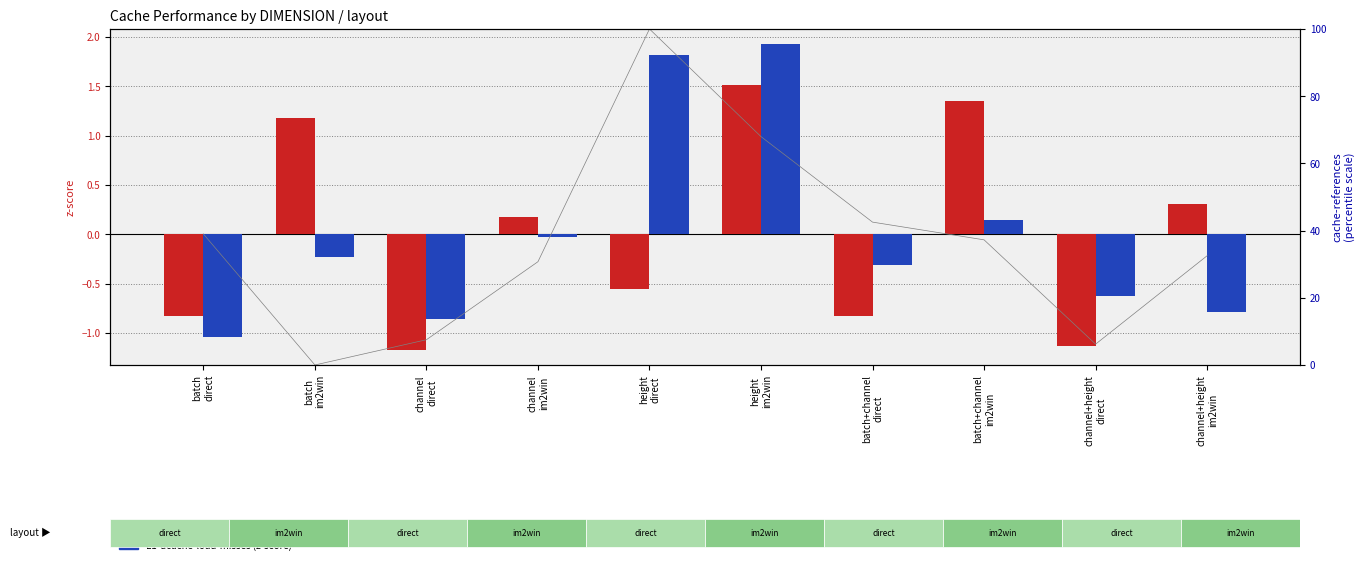

What is the minimum value shown in the chart?

-1.2